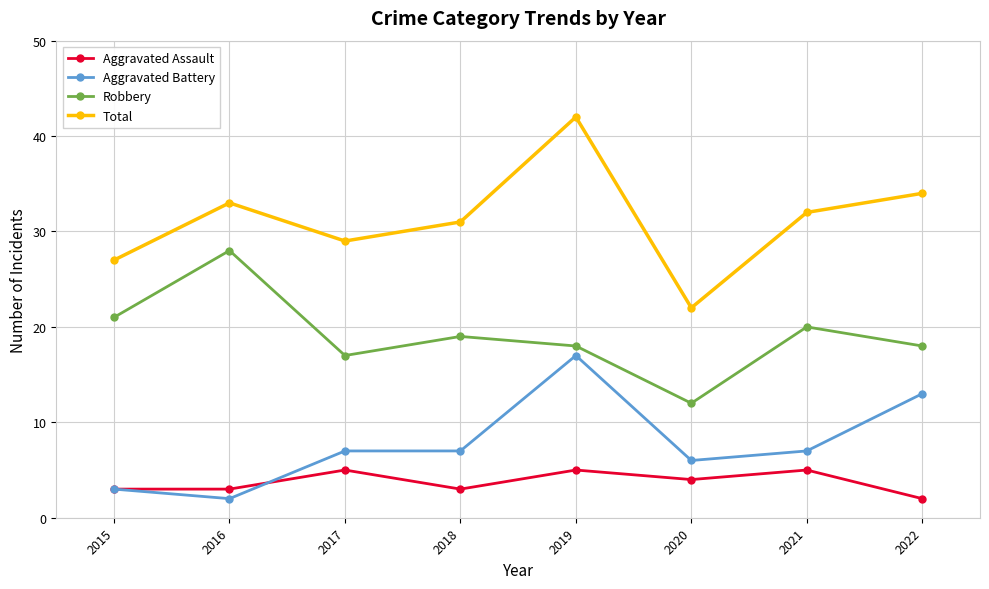

What is the total value across all series at 2018?

60